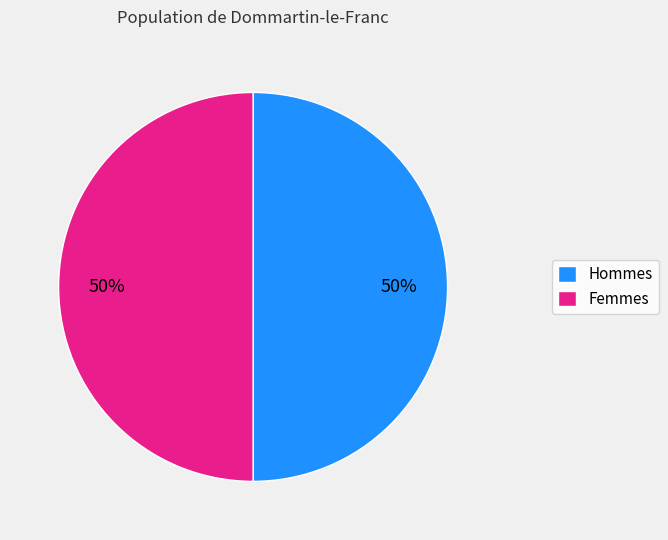

To the nearest percent, what is the average slice percentage?

50%